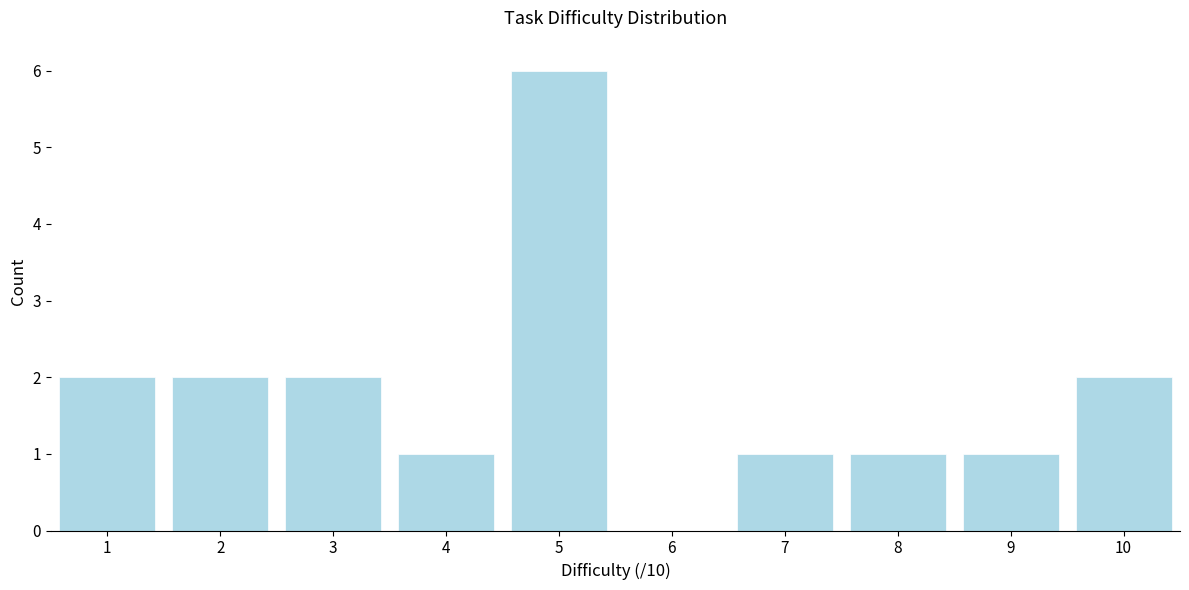

Over which range of the x-axis is the bar tallest?

4.5 to 5.5